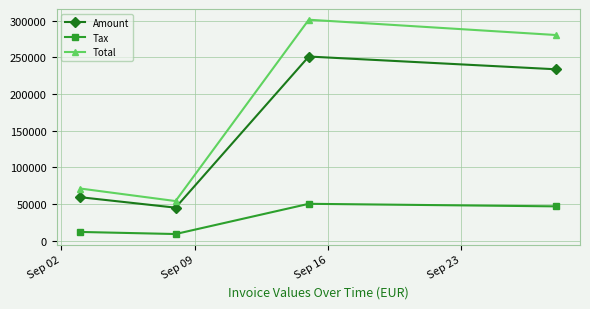

True or false: Tax and Amount intersect in this chart.

False